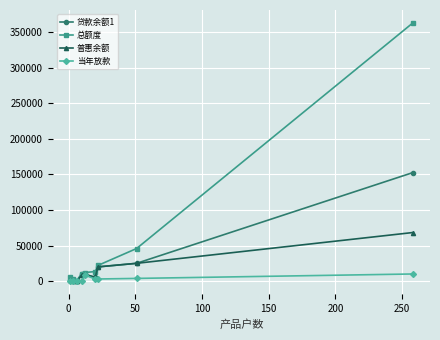

Which series has the widest spread of values?

总额度